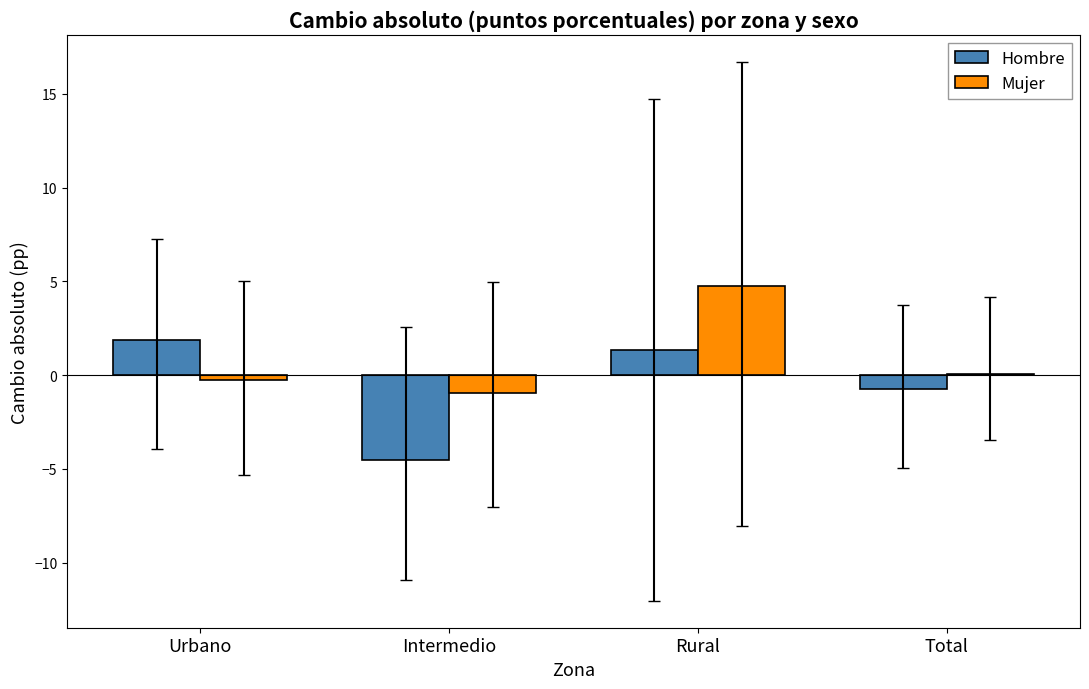

Which series has the largest total across all categories?

Mujer